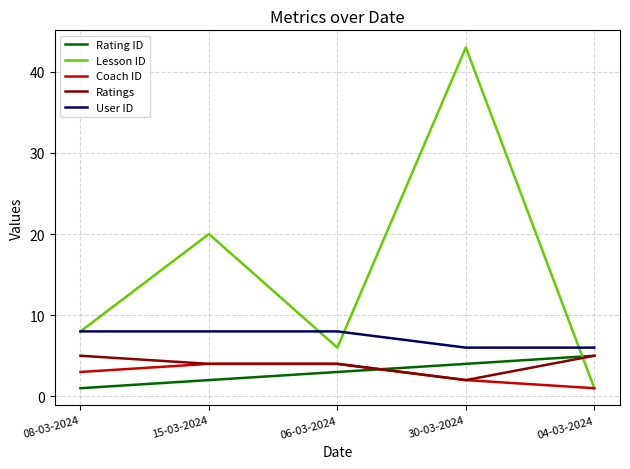

What is the difference between the Lesson ID values at 30-03-2024 and 08-03-2024?

35